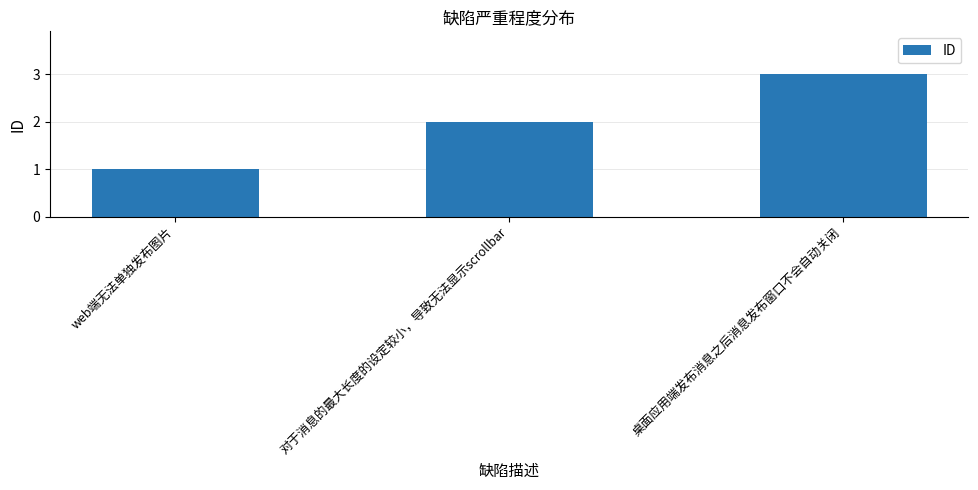

What is the change in value from web端无法单独发布图片 to 桌面应用端发布消息之后消息发布窗口不会自动关闭?

+2